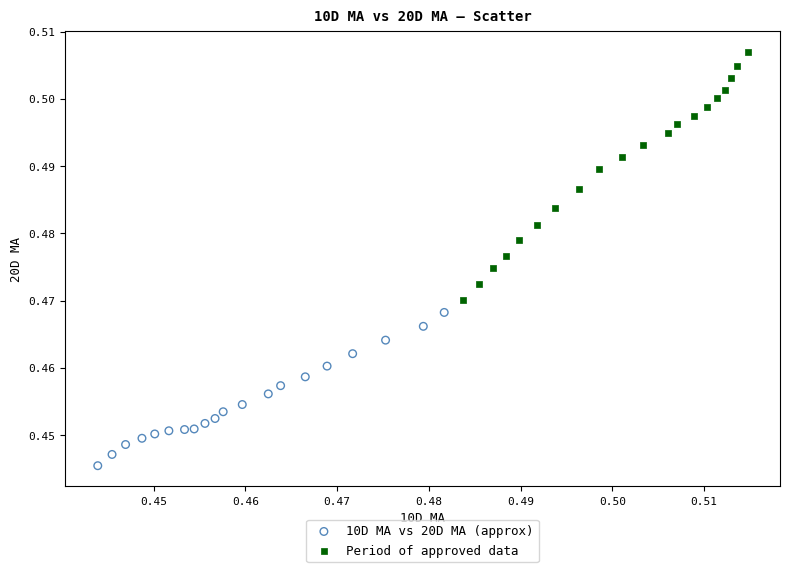

Which series reaches the minimum Y coordinate?

10D MA vs 20D MA (approx)